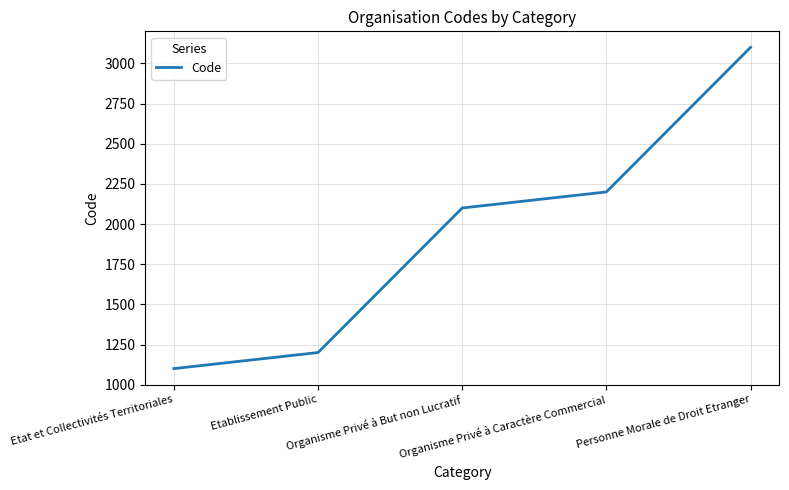

What is the ratio of the value at Etat et Collectivités Territoriales to the value at Organisme Privé à Caractère Commercial?

0.5